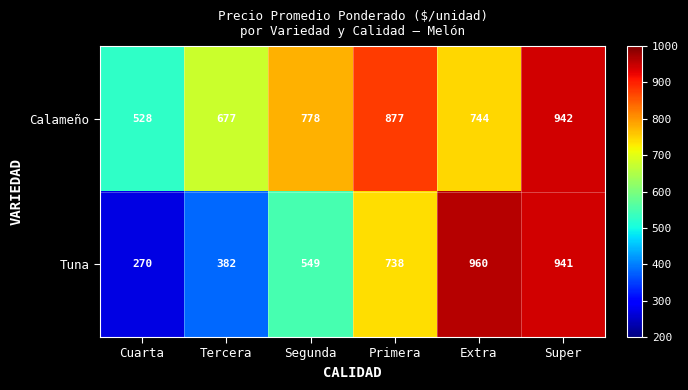

Which series has the largest total across all categories?

Calameño